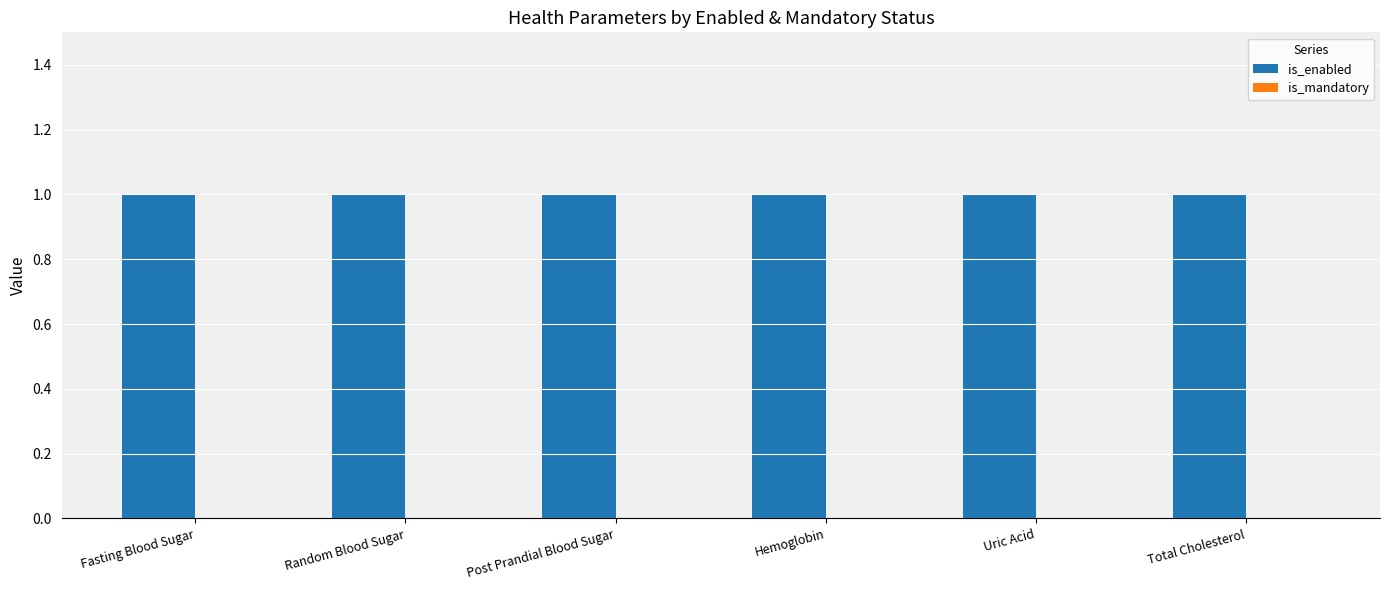

What is the label of the 5th bar from the left?

Uric Acid